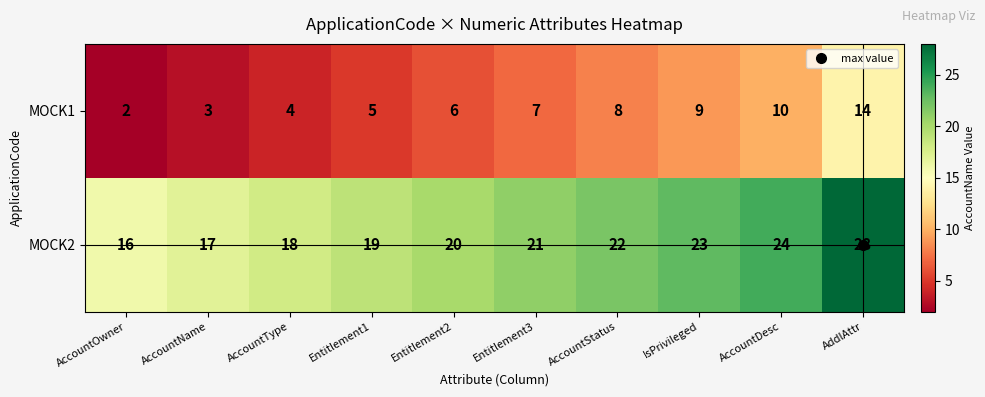

The MOCK1 series shows 3 at IsPrivileged. True or false?

False